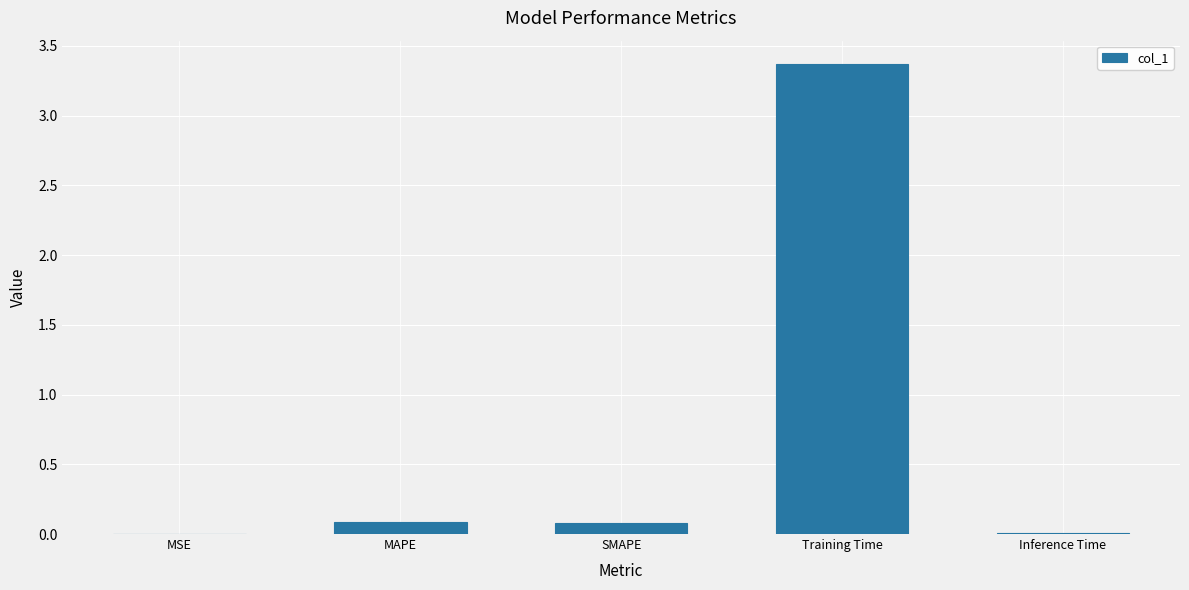

What is the greatest value displayed?

3.4